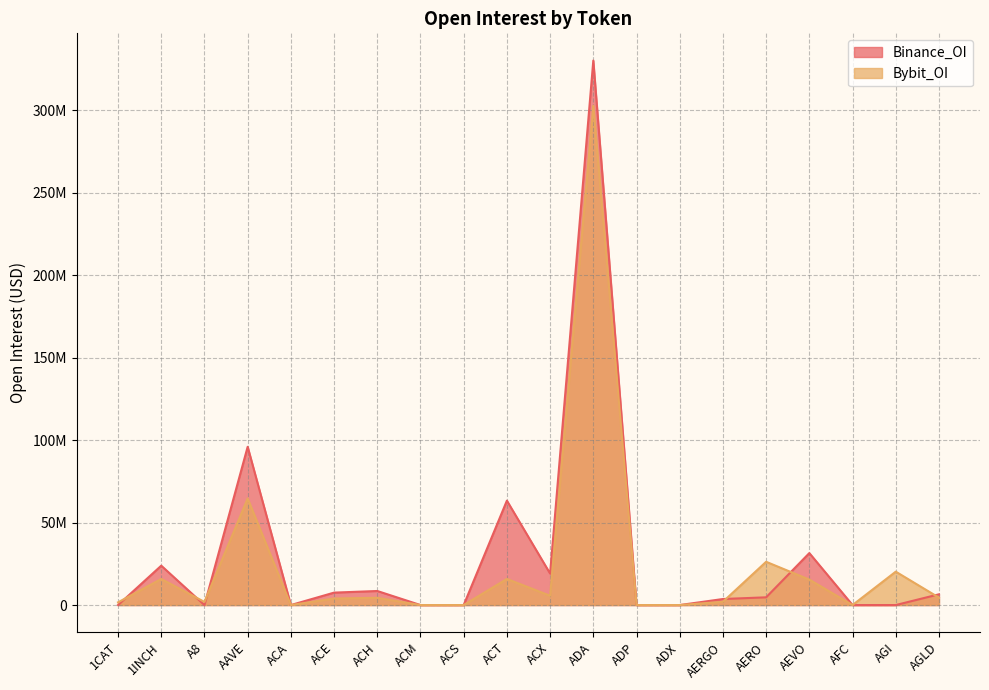

How many times do Bybit_OI and Binance_OI cross each other?

6